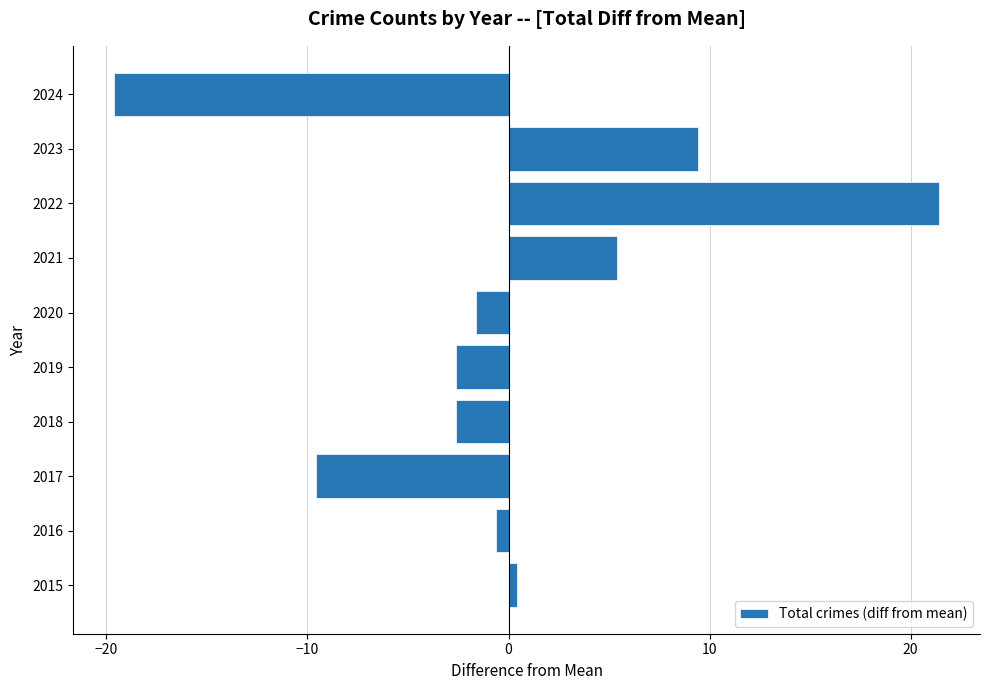

Reading bottom to top, what are all the values shown in this chart?

2015=0.4	2016=-0.6	2017=-9.6	2018=-2.6	2019=-2.6	2020=-1.6	2021=5.4	2022=21.4	2023=9.4	2024=-19.6